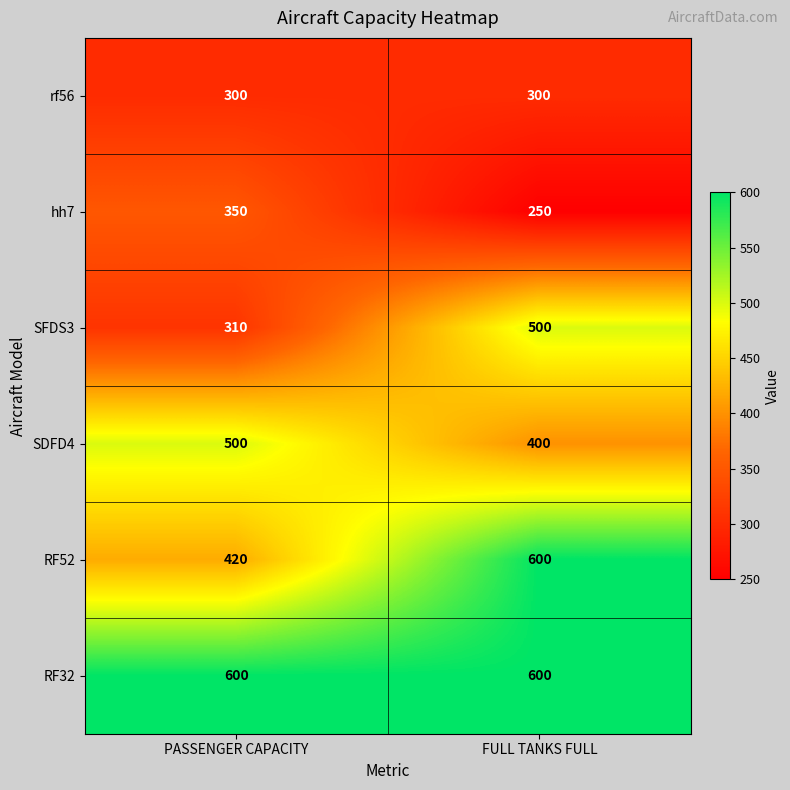

What is the total value across all series at FULL TANKS FULL?

2650